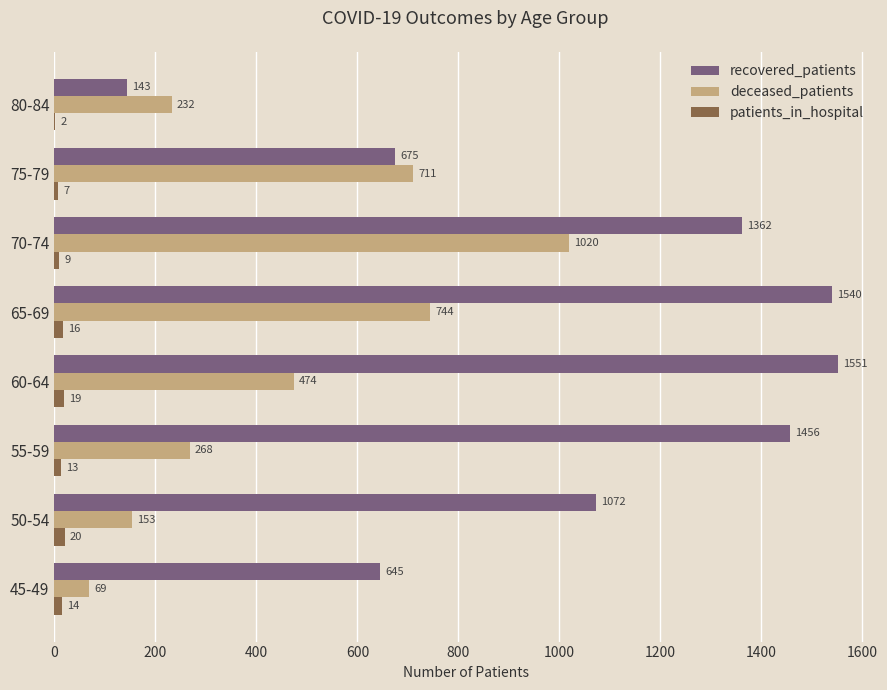

What is the sum of the deceased_patients values at 50-54 and 65-69?

897